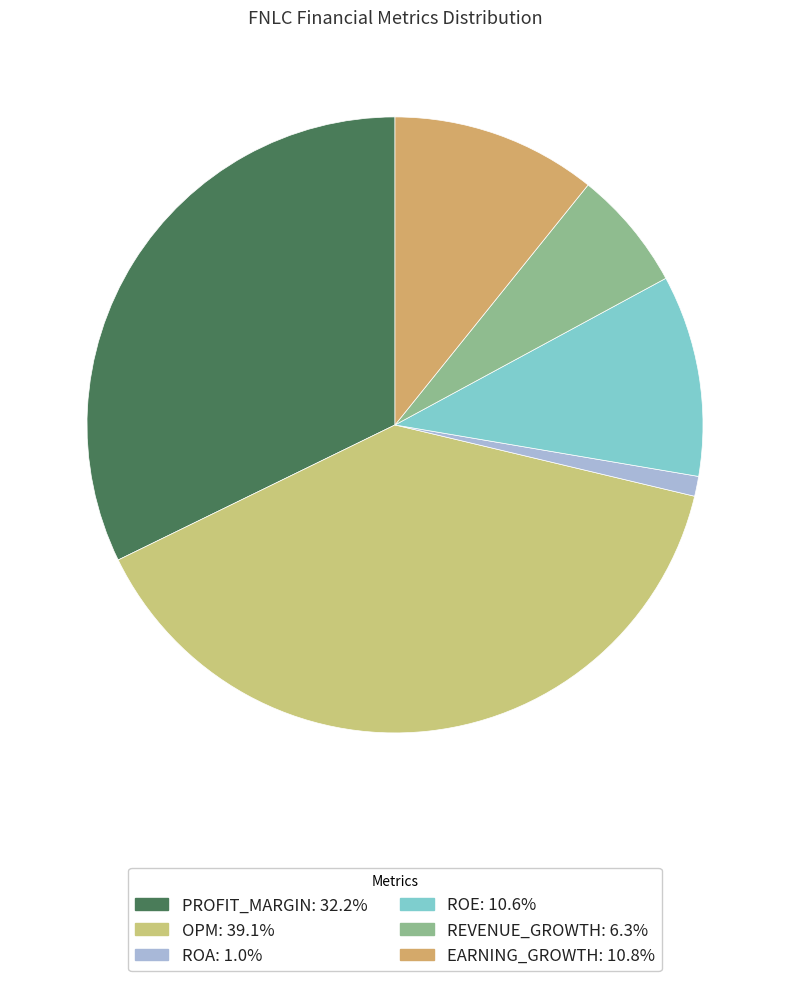

Count the number of slices in the pie.

6